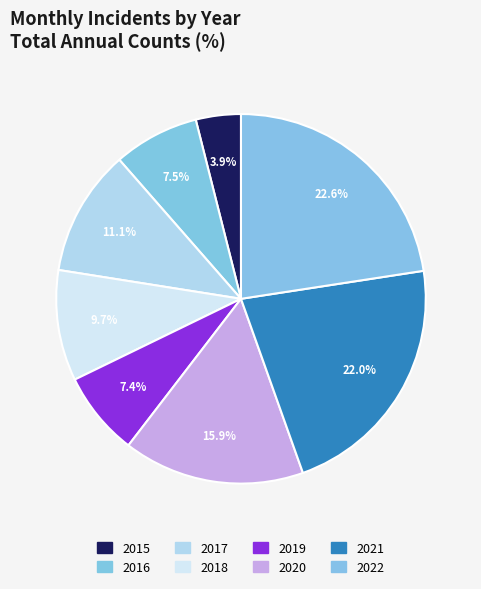

To the nearest percent, what percentage of the pie is 2015?

4%